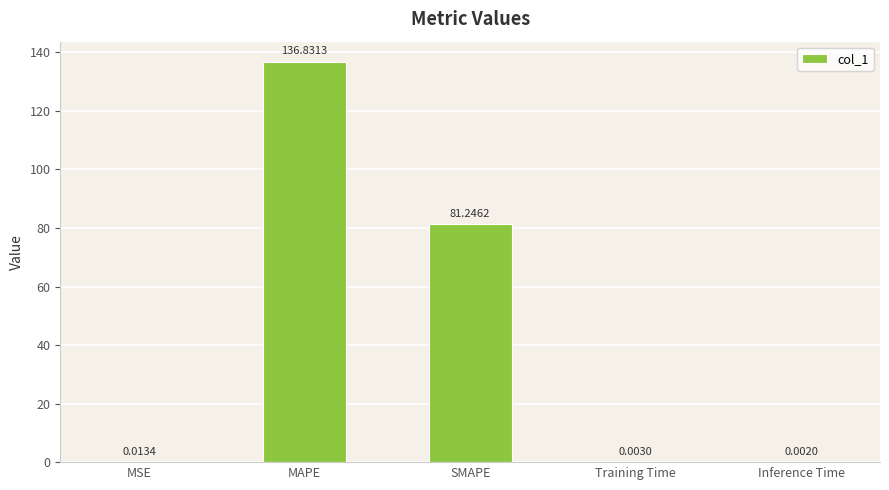

Which category has the highest value across all series?

MAPE